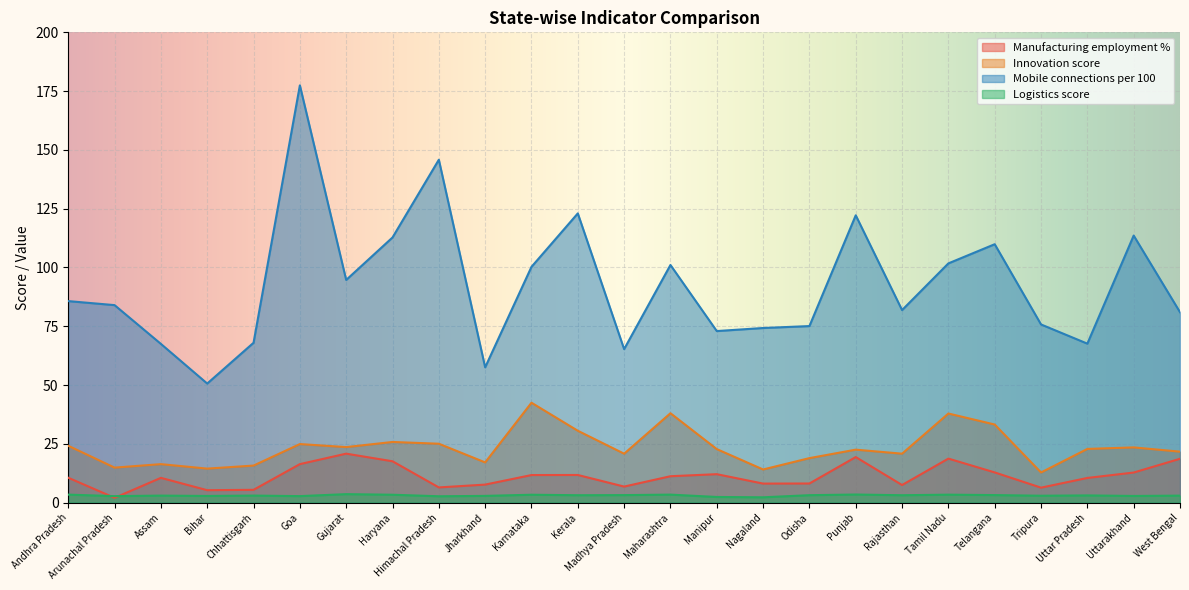

List the series in order of their peak value, lowest first.

Logistics score, Manufacturing employment %, Innovation score, Mobile connections per 100